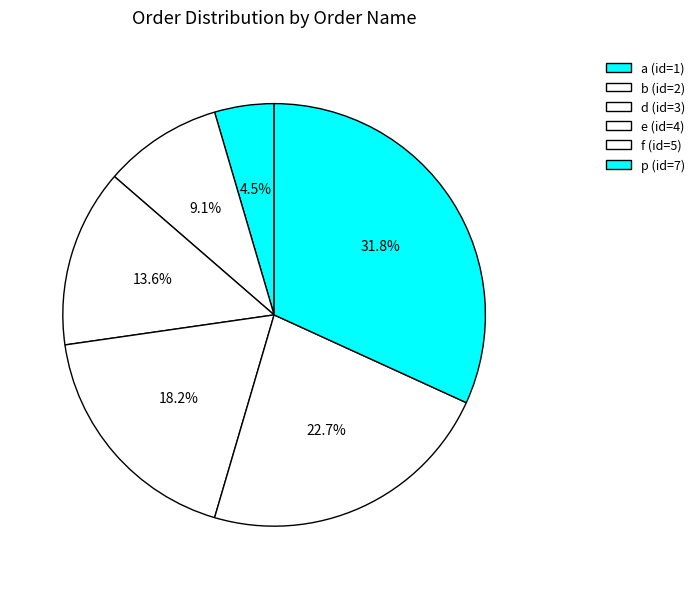

What portion of the pie excludes a?

95.5%